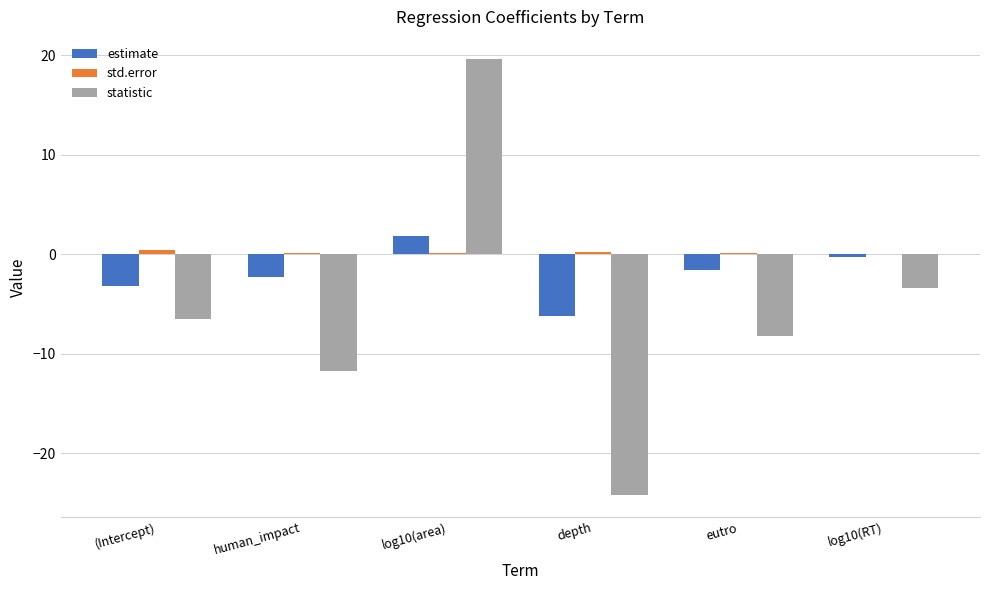

How many data points does each series have?

6